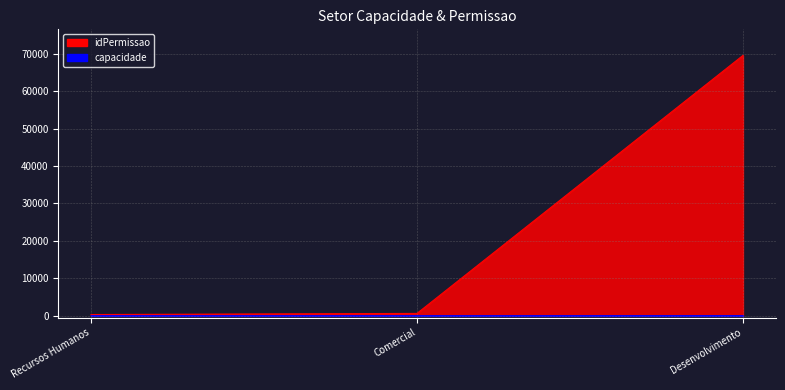

At Desenvolvimento, list the series in order from smallest to largest.

capacidade, idPermissao